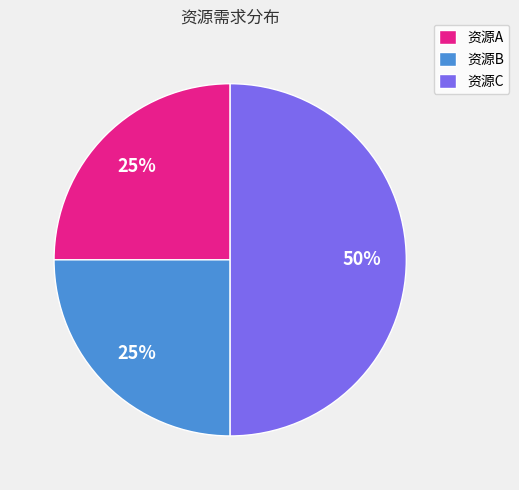

Approximately how many times larger is the value at 资源A compared to 资源B?

1.0